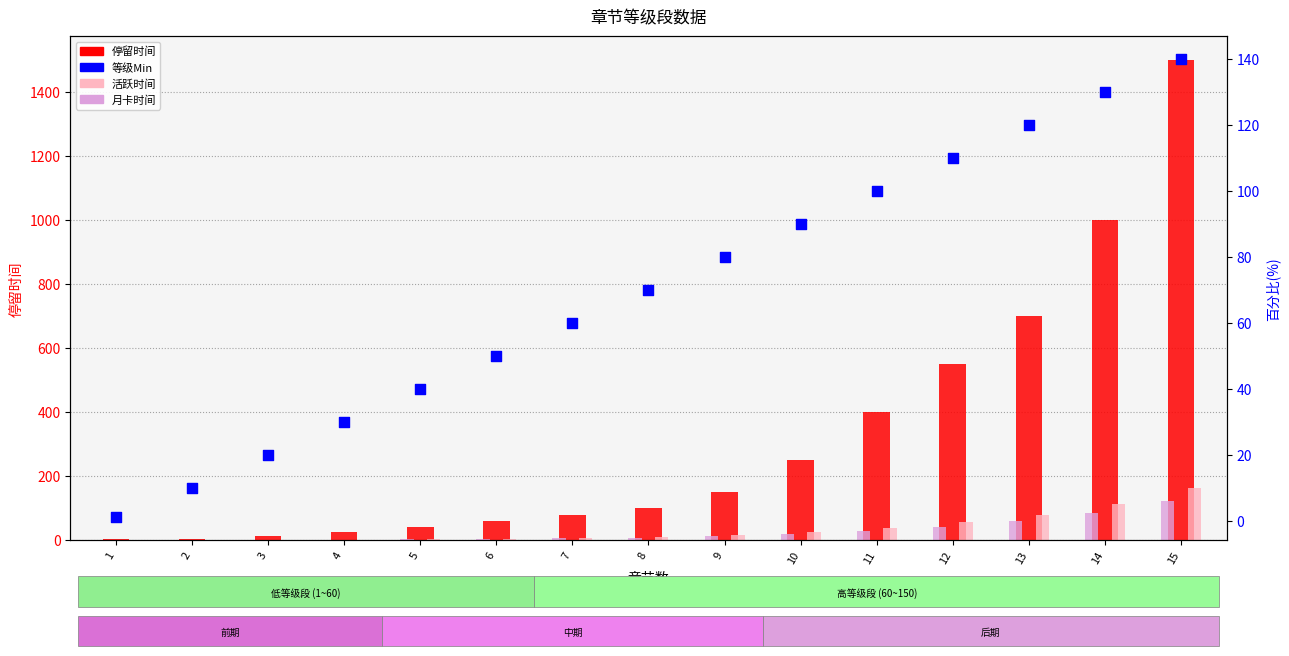

What is the total value across all series at 13?

958.2